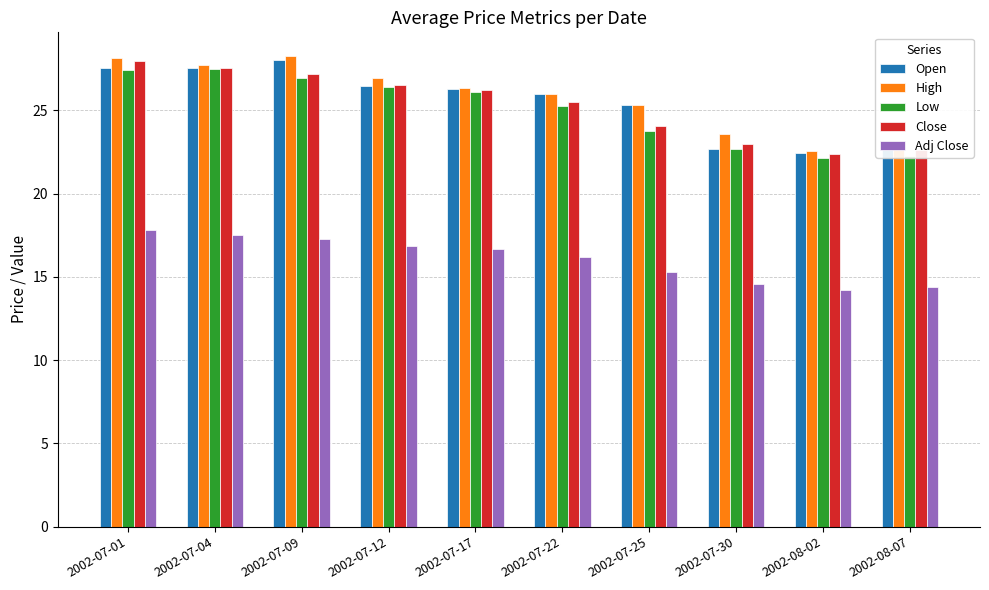

Count the number of categories in the chart.

10